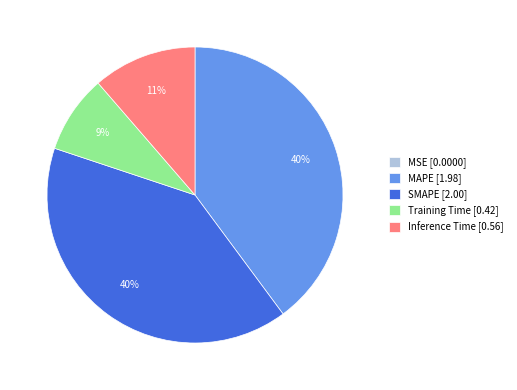

True or false: Training Time accounts for 9% of the total.

True